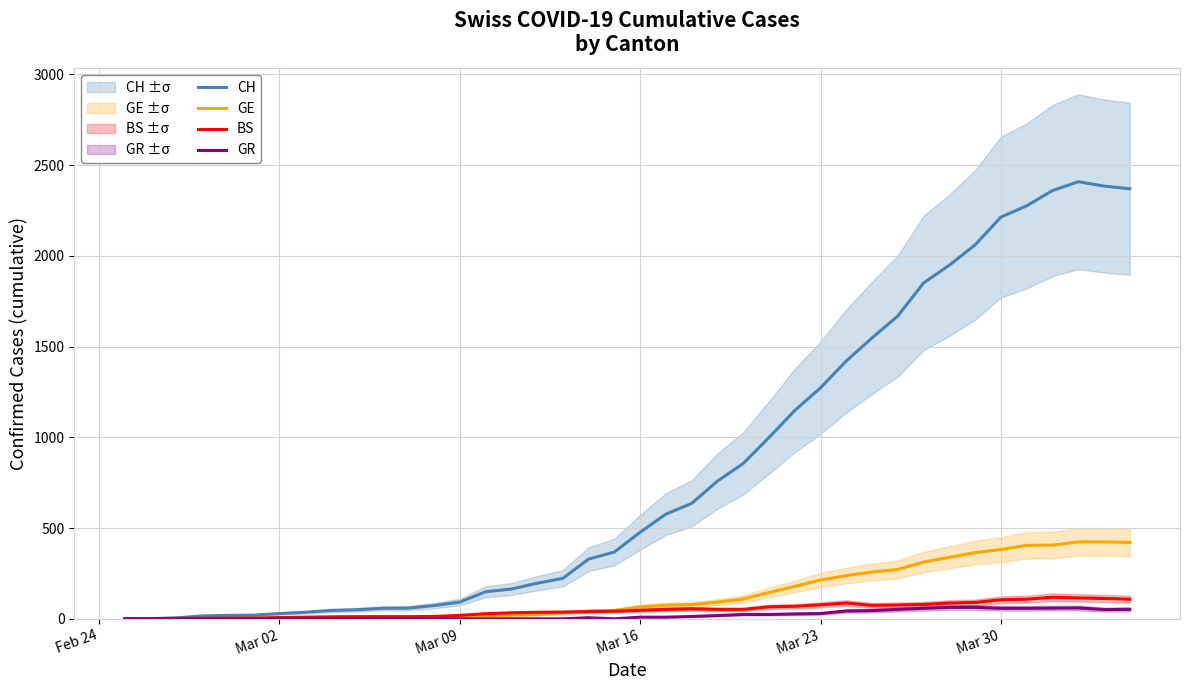

What is the highest value of the GE series?

424